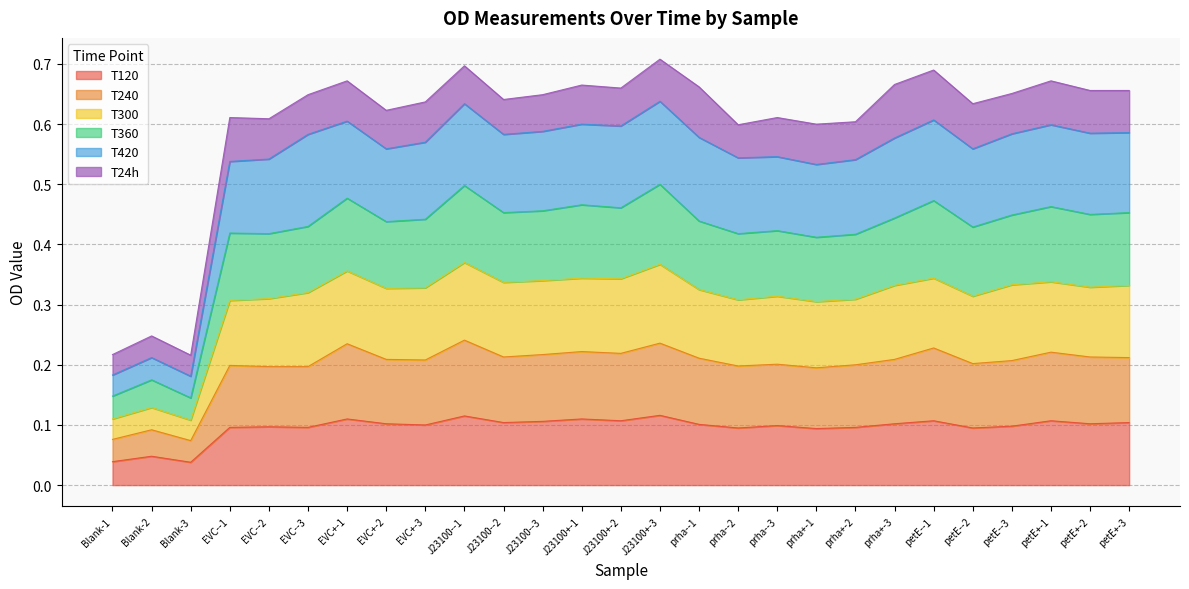

Which category has the highest value across all series?

J23100+-3